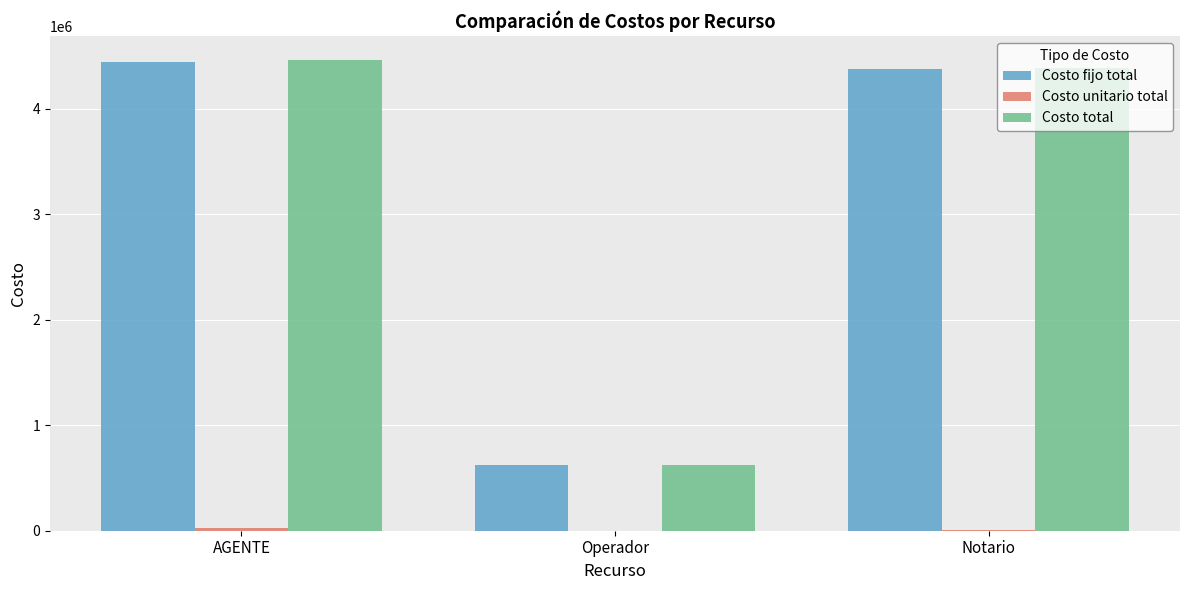

What is the sum of all Costo fijo total values?

9443000.0